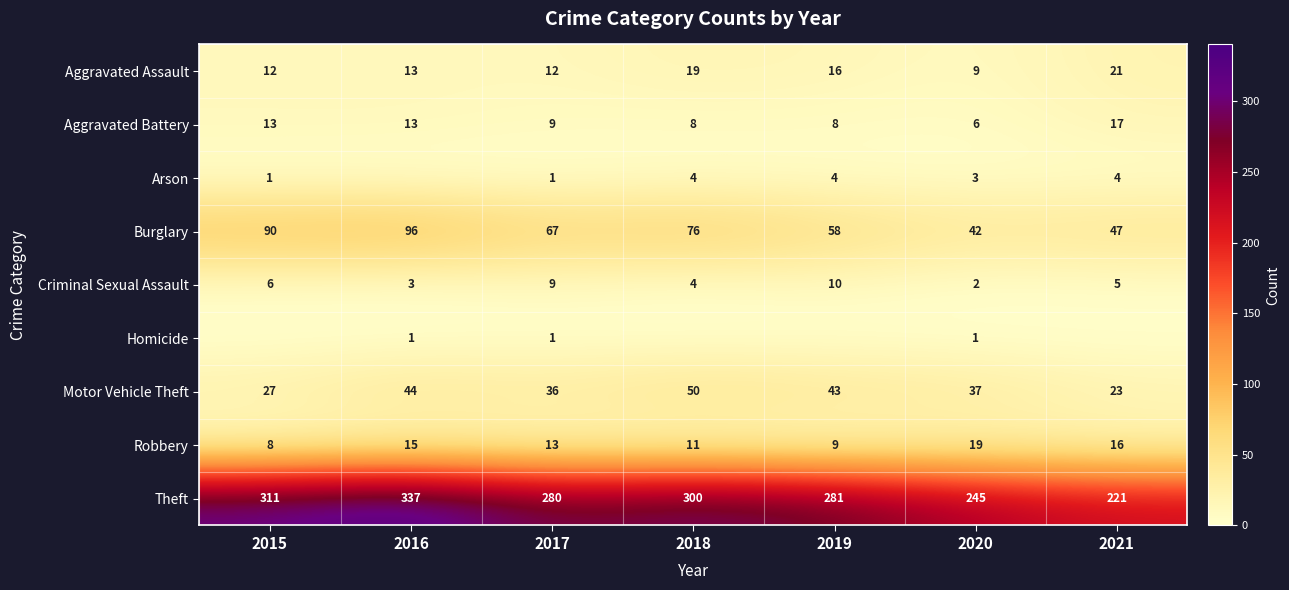

At how many categories does at least one series exceed 206?

7